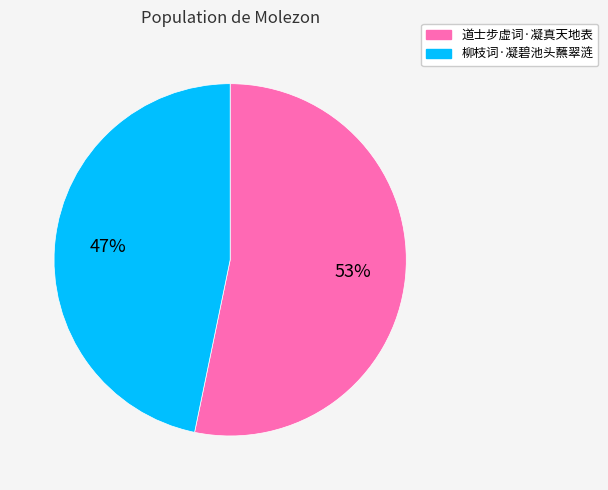

True or false: 道士步虚词·凝真天地表 accounts for 65% of the total.

False